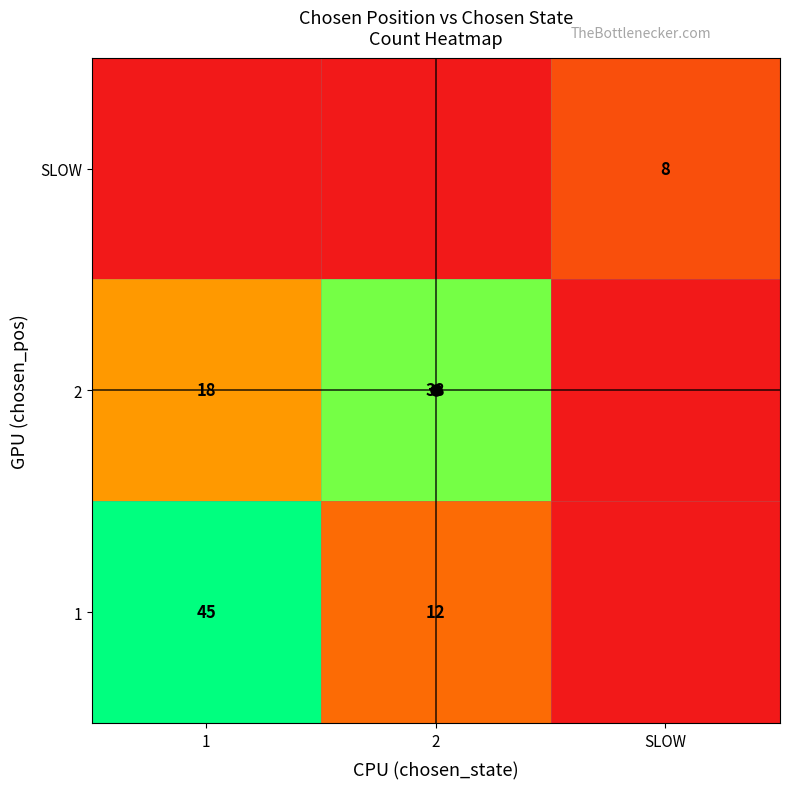

Count the number of categories in the chart.

3